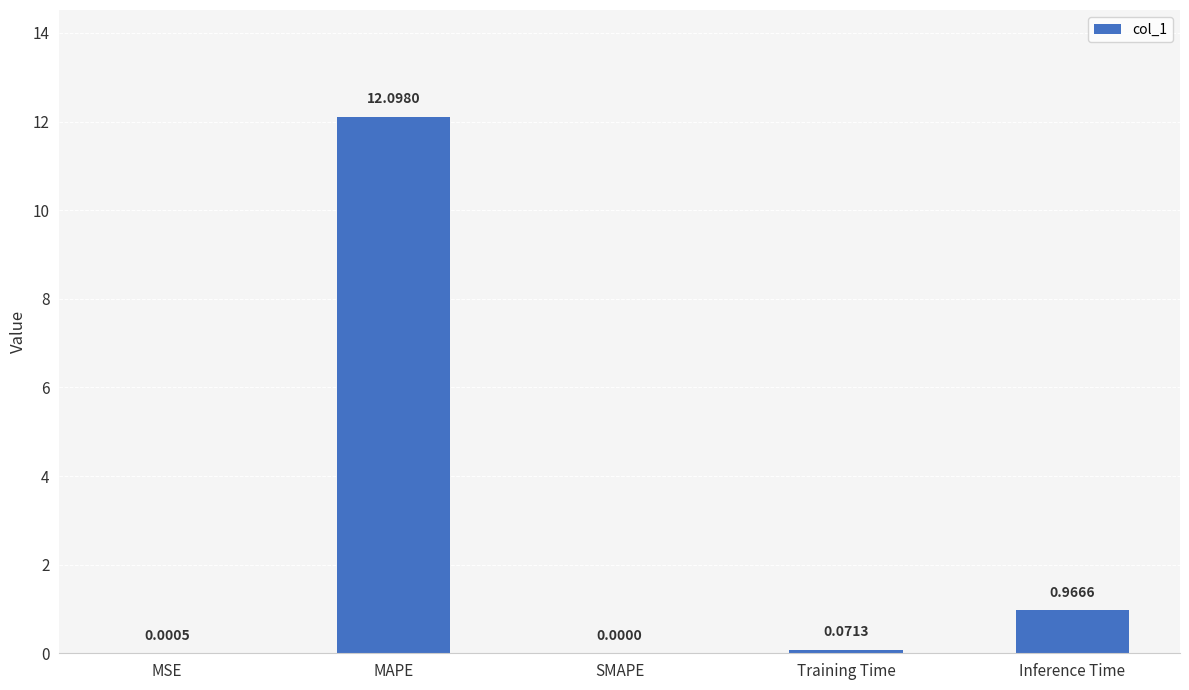

The chart shows a value of 1.5 at Inference Time. True or false?

False